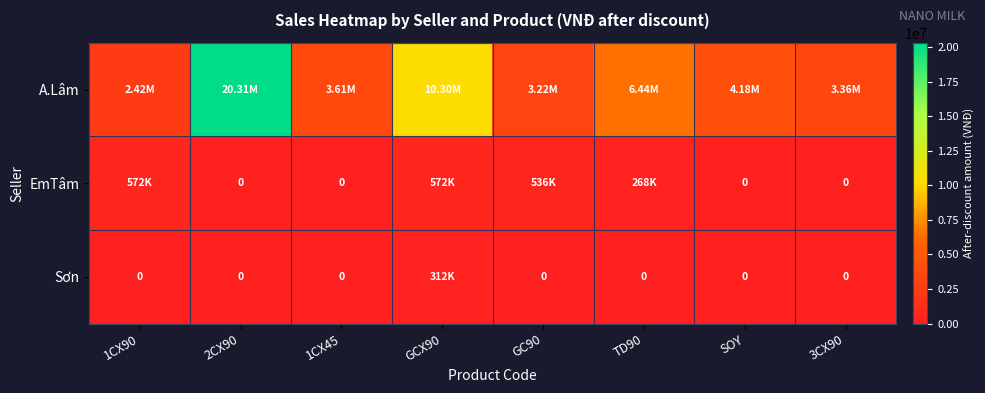

At how many categories does at least one series exceed 14357018?

1